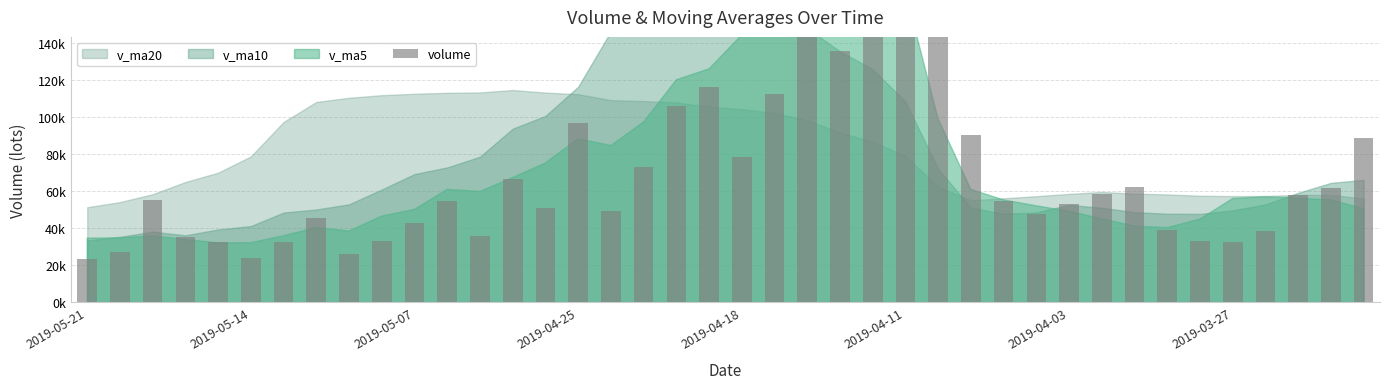

The chart shows a value of 573.7 at 2019-04-11. True or false?

False